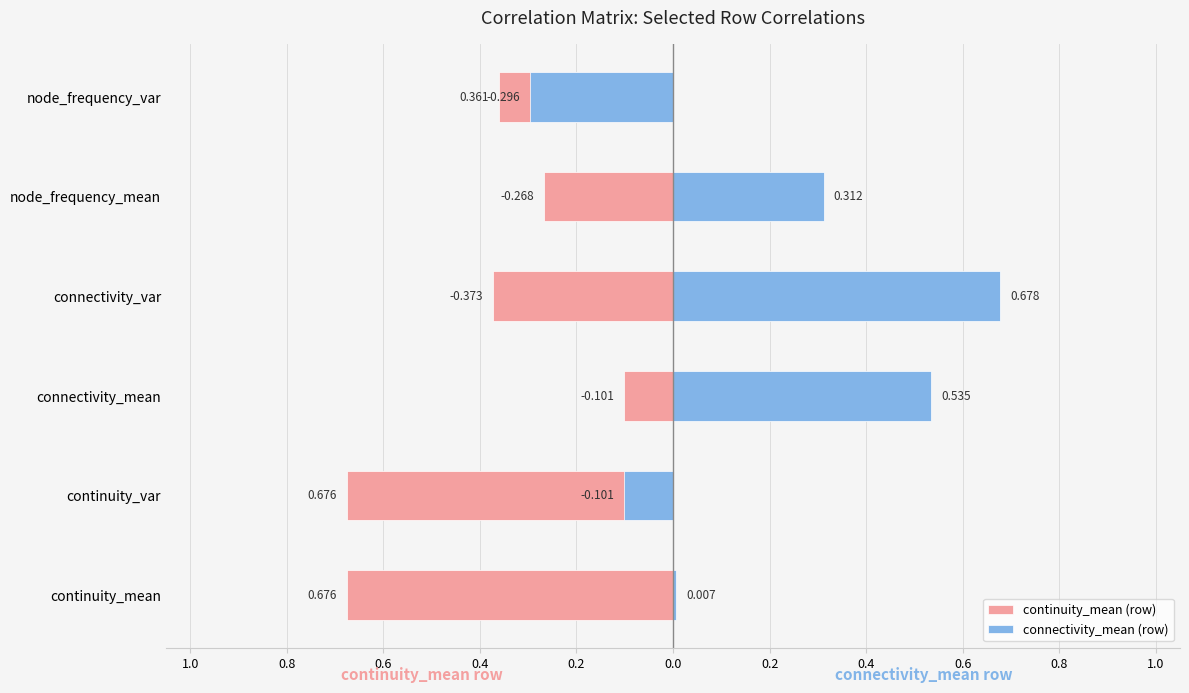

Which series has the largest range (max minus min)?

connectivity_mean (row)